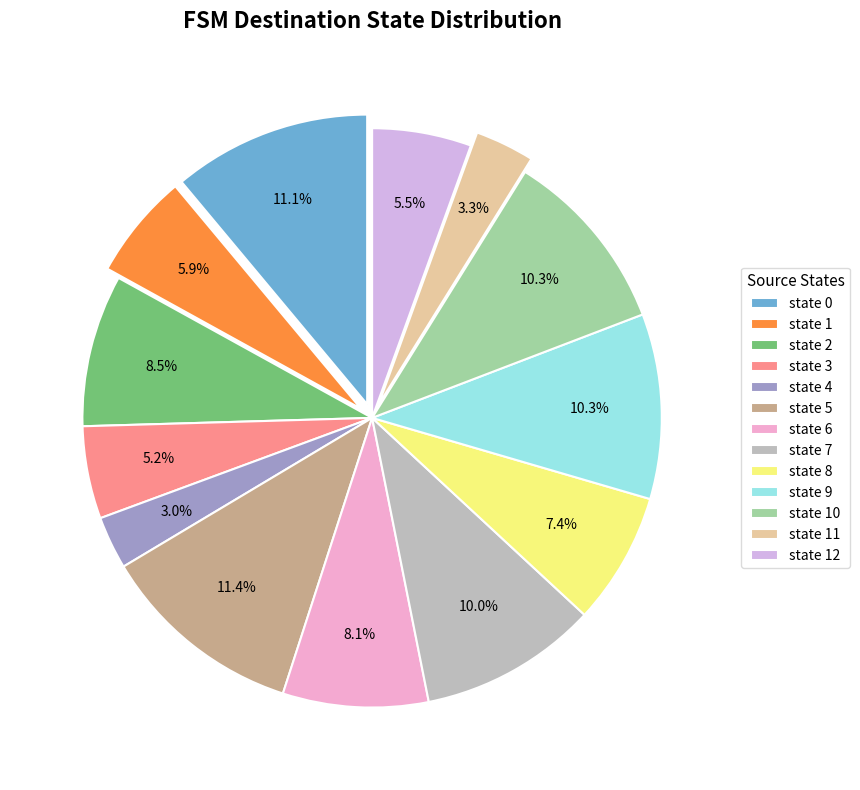

How much of the chart is everything except state 10?

89.7%